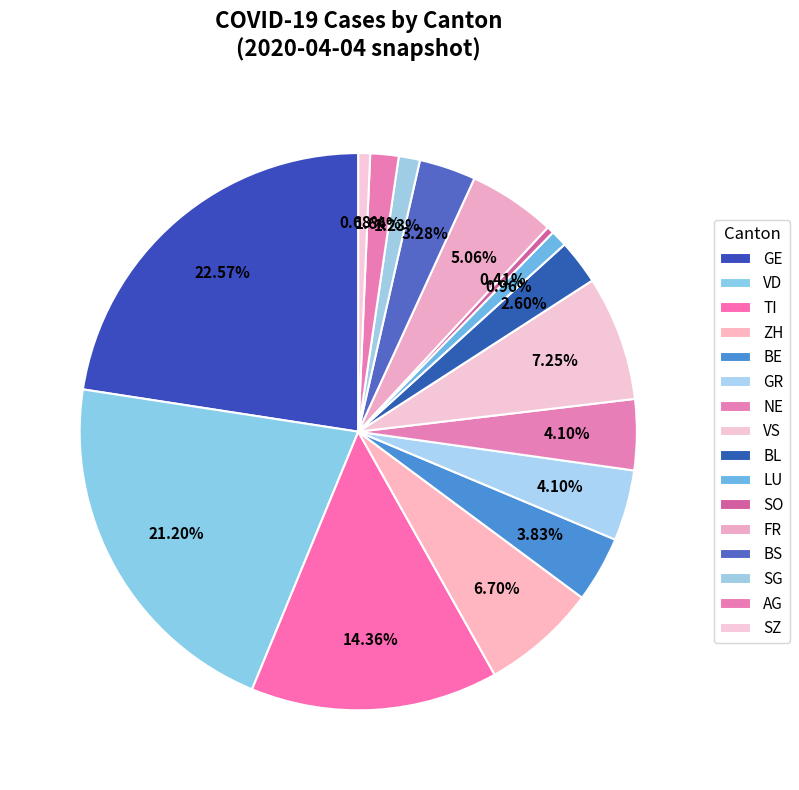

Count the number of slices in the pie.

16